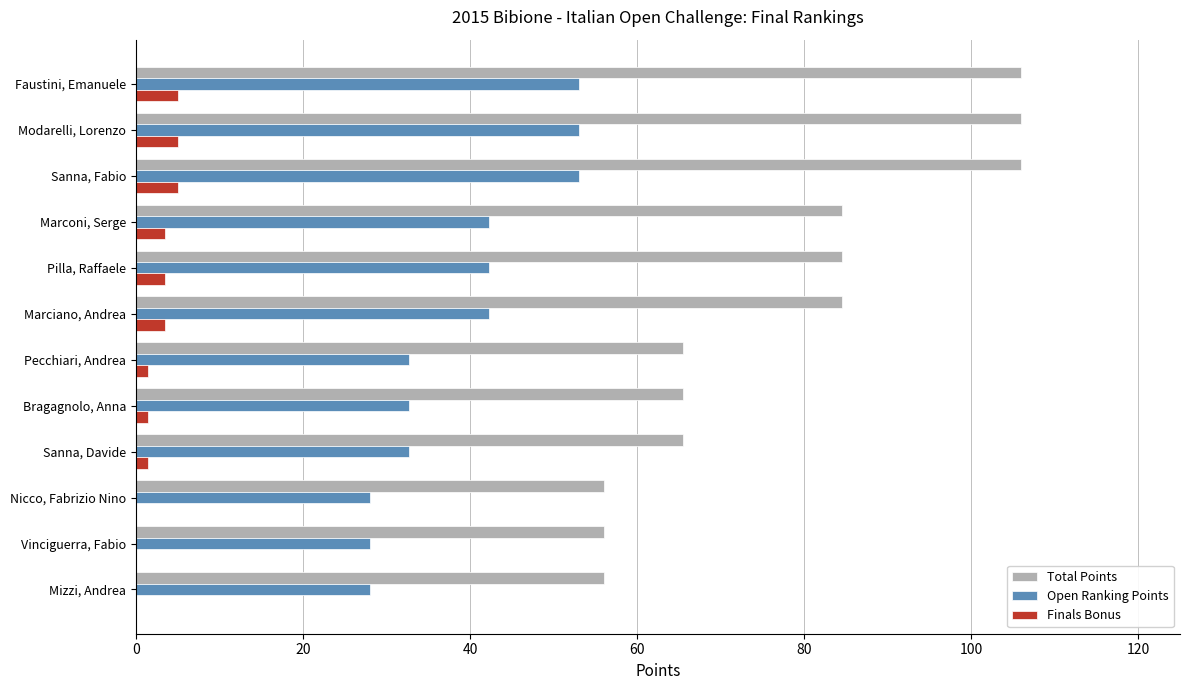

What is the sum of all Total Points values?

936.0